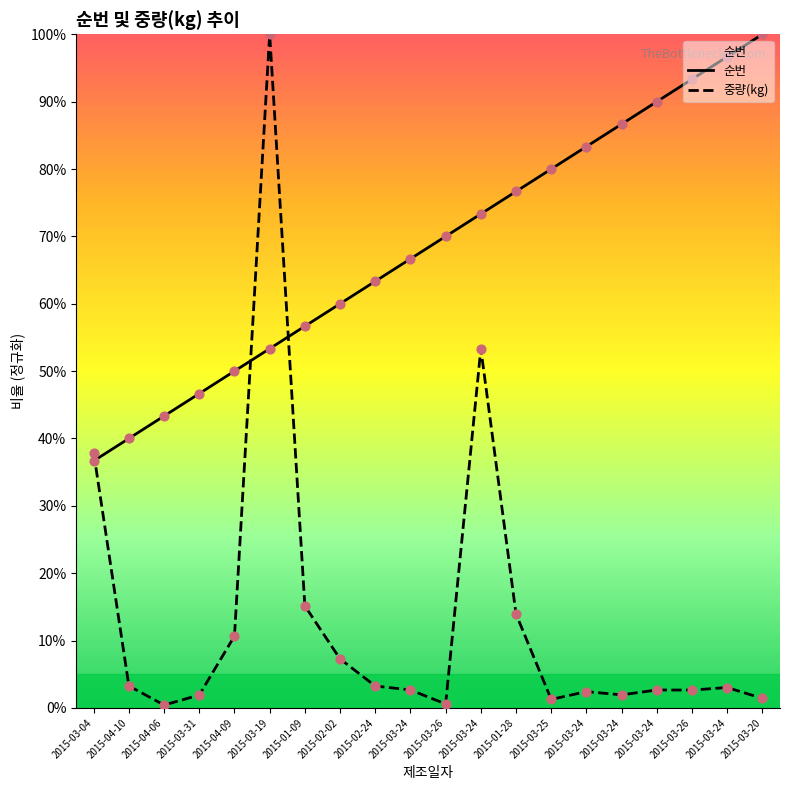

Which series has the largest Y range (max minus min)?

중량(kg)